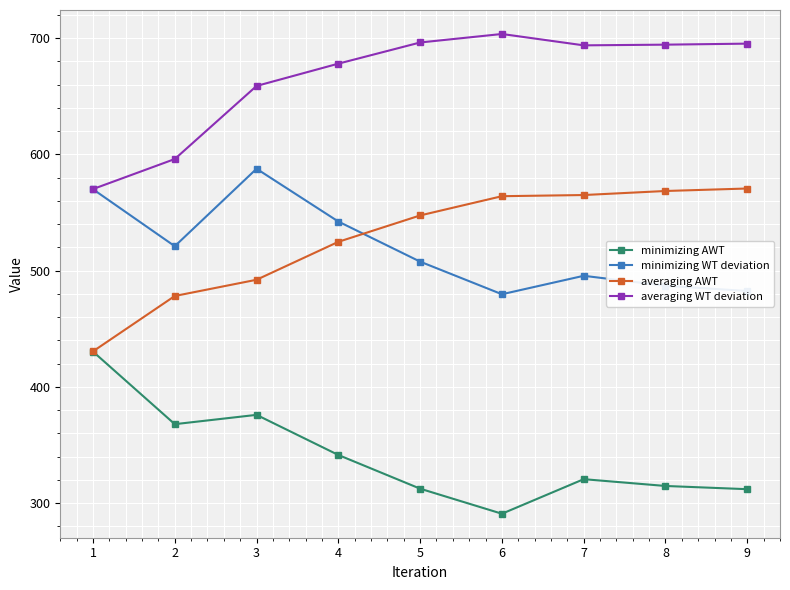

At how many categories does at least one series exceed 436?

9